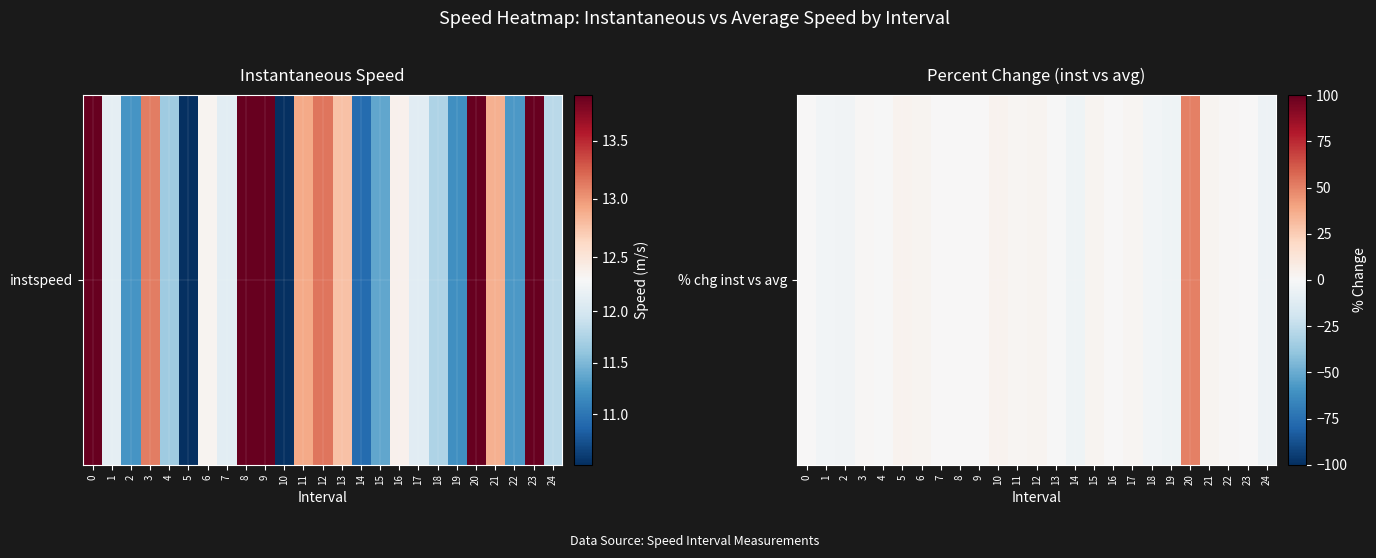

What is the sum of the values at 5 and 18?

0.7